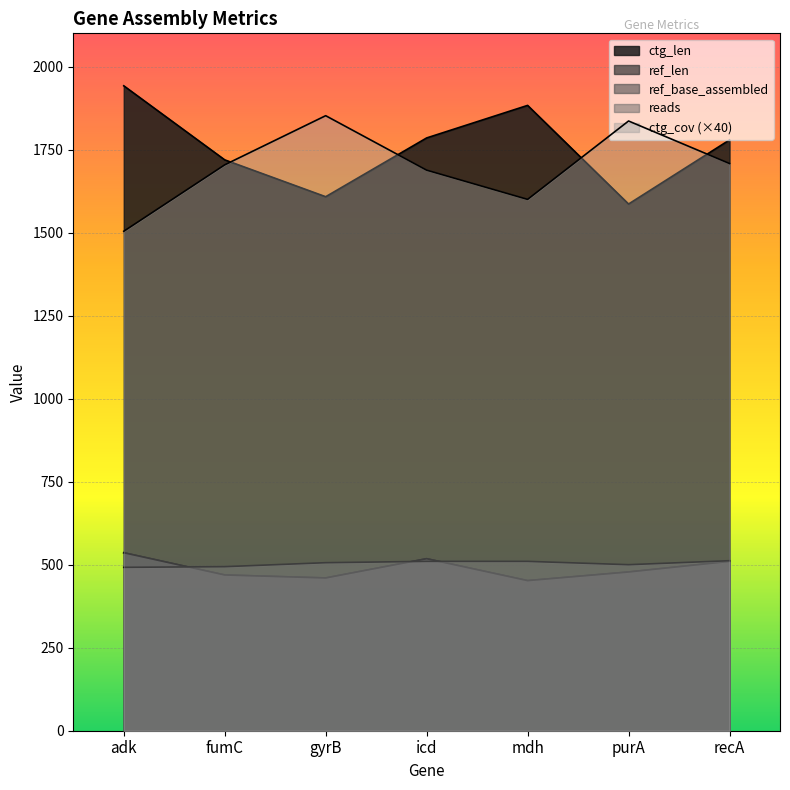

True or false: ctg_cov and ref_base_assembled cross at least once.

False